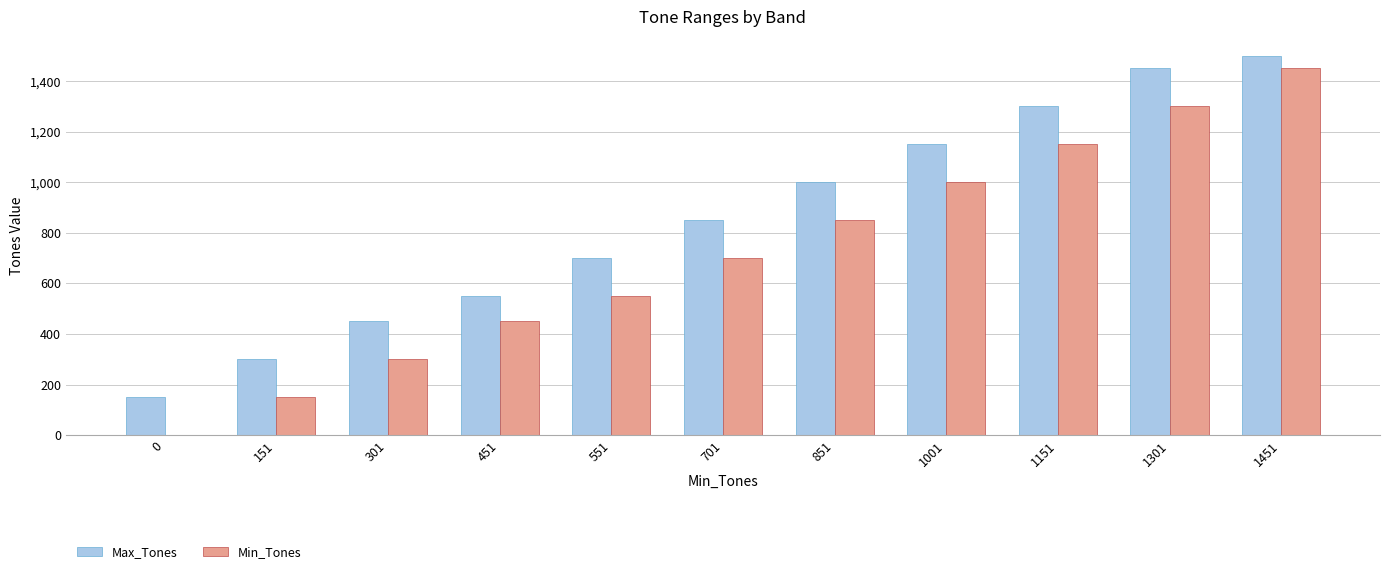

Which series changed the most between 301 and 451?

Min_Tones